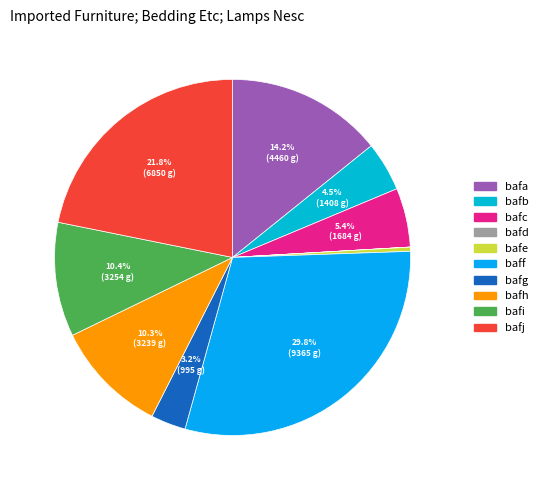

Which category has the smallest portion of the pie?

bafd